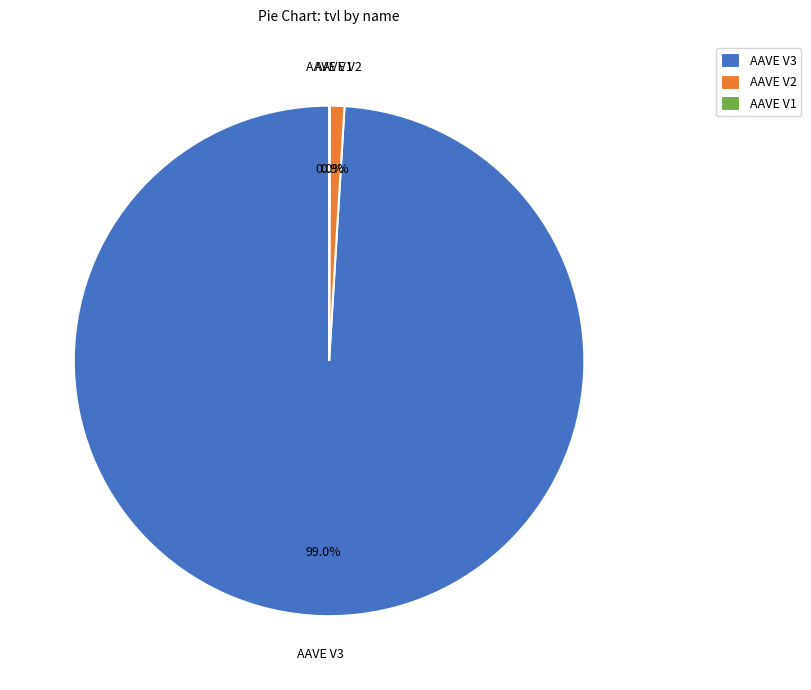

What is the majority slice?

AAVE V3